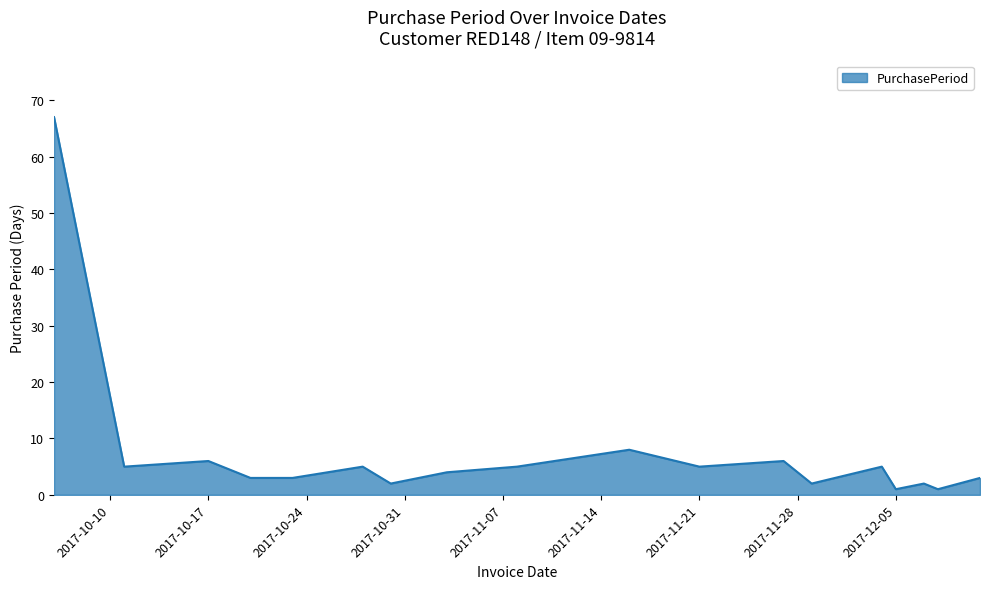

What is the greatest value displayed?

67